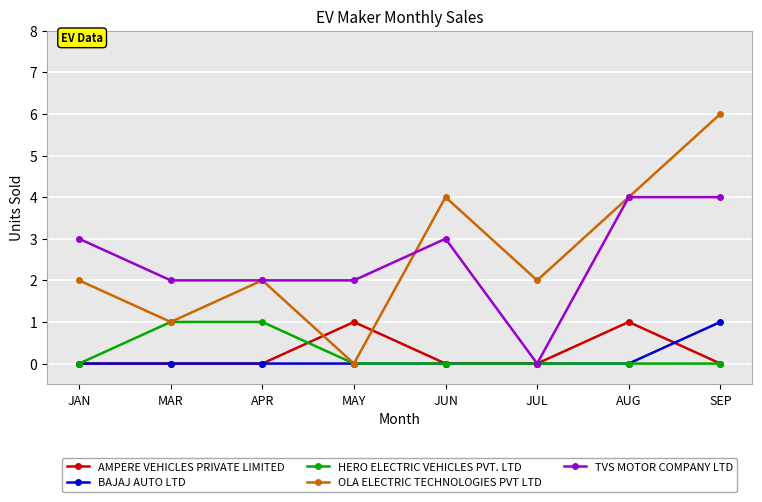

How many categories are shown in the chart?

8